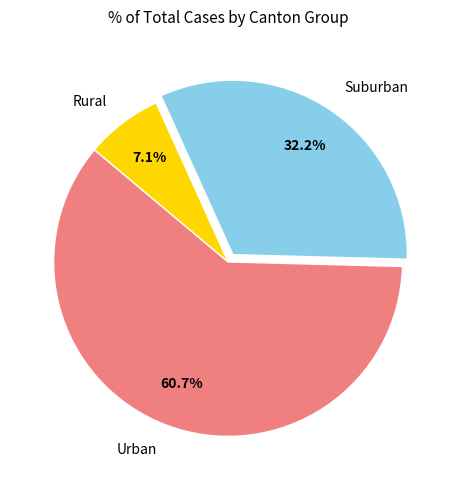

What portion of the pie excludes Rural?

92.9%